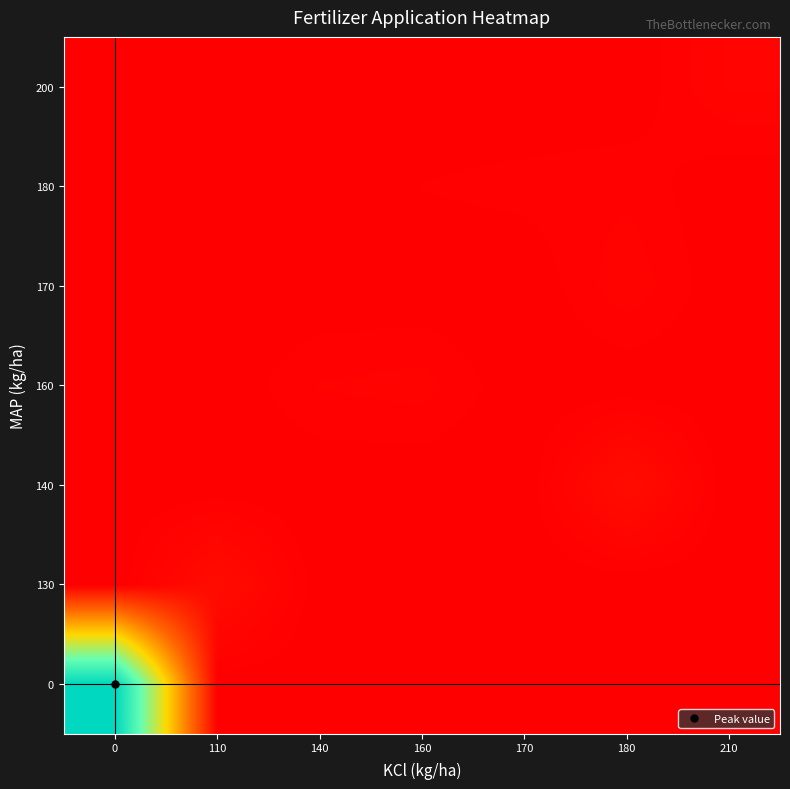

Which has a higher value, 210 or 180?

210